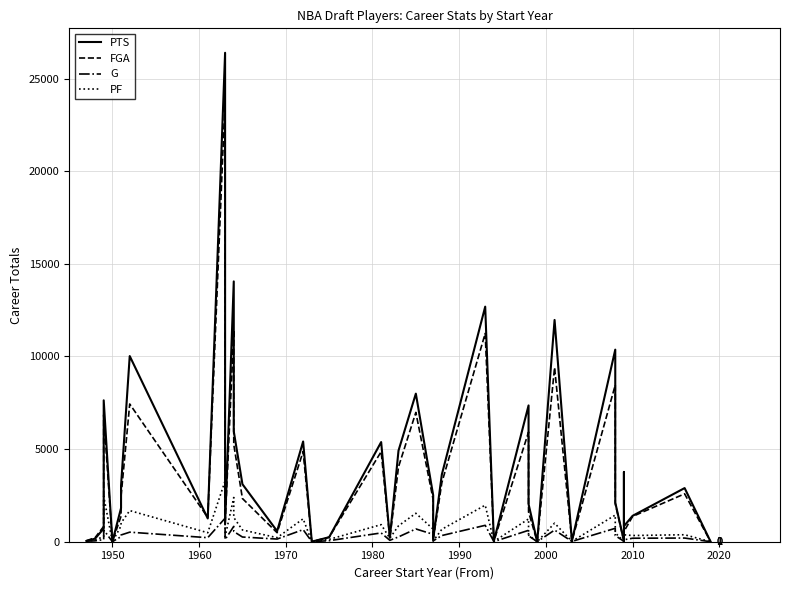

What are all the series names shown in the legend?

PTS, FGA, G, PF